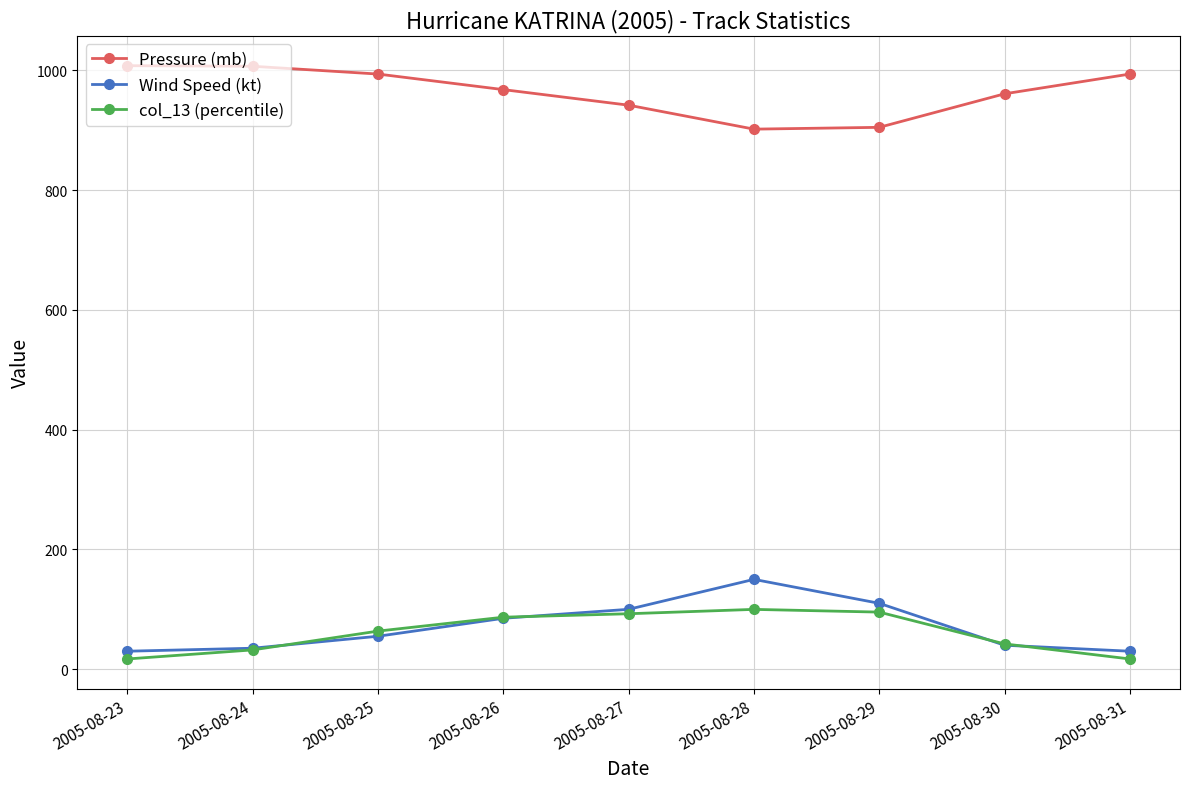

The value of Pressure (mb) at 2005-08-24 is 1007.0. True or false?

True